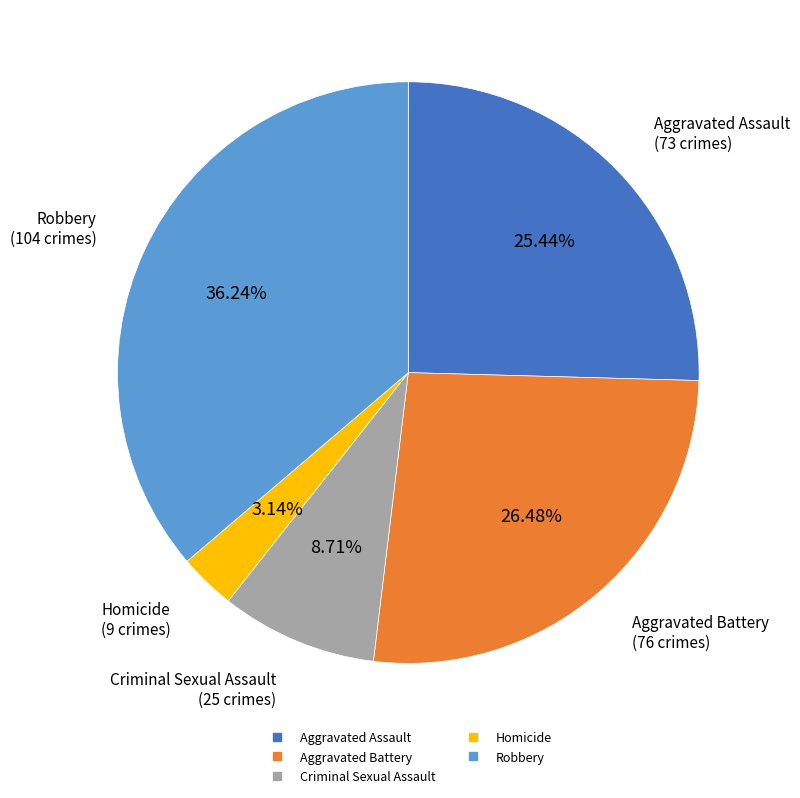

To the nearest percent, what portion does Robbery represent?

36%